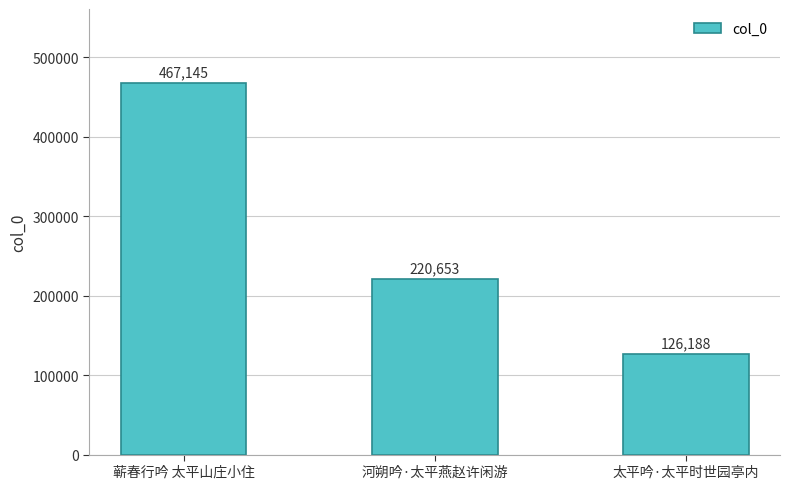

Rank the categories by value from lowest to highest.

太平吟·太平时世园亭内, 河朔吟·太平燕赵许闲游, 蕲春行吟 太平山庄小住